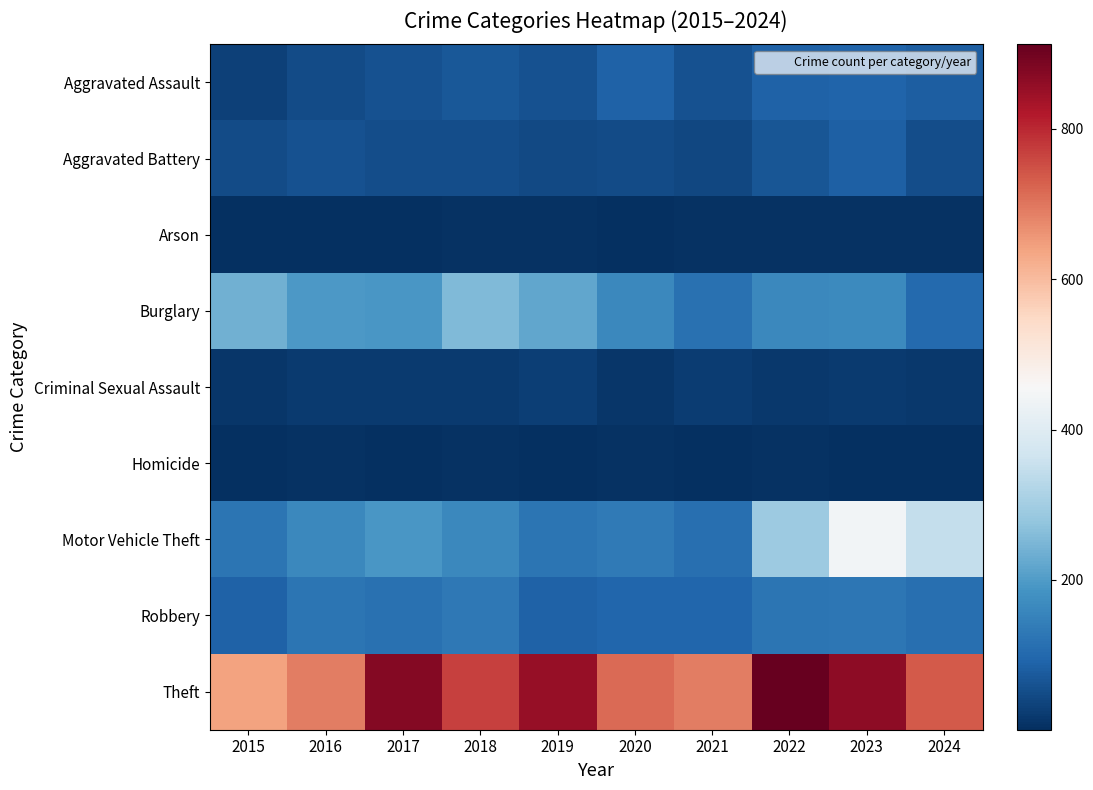

How many series are shown in this chart?

9